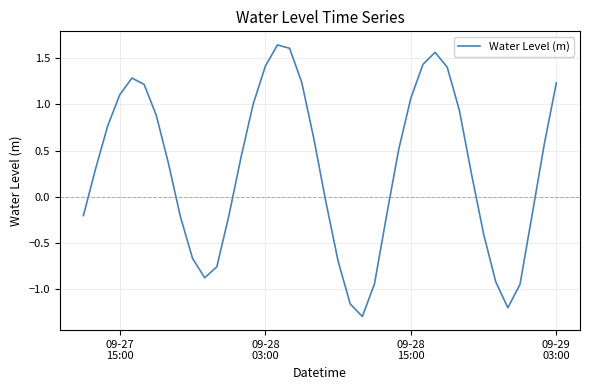

What is the smallest value displayed?

-1.3